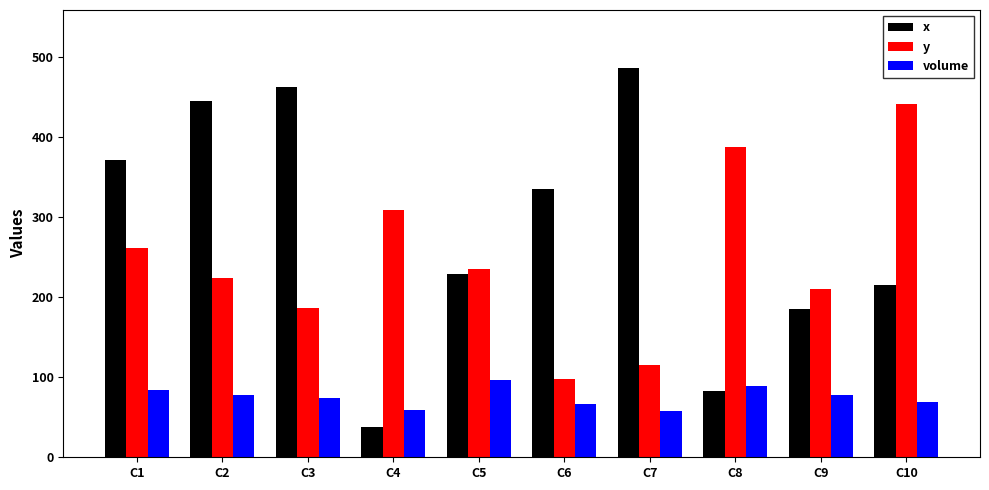

Rank the series by their average value, from lowest to highest.

volume, y, x